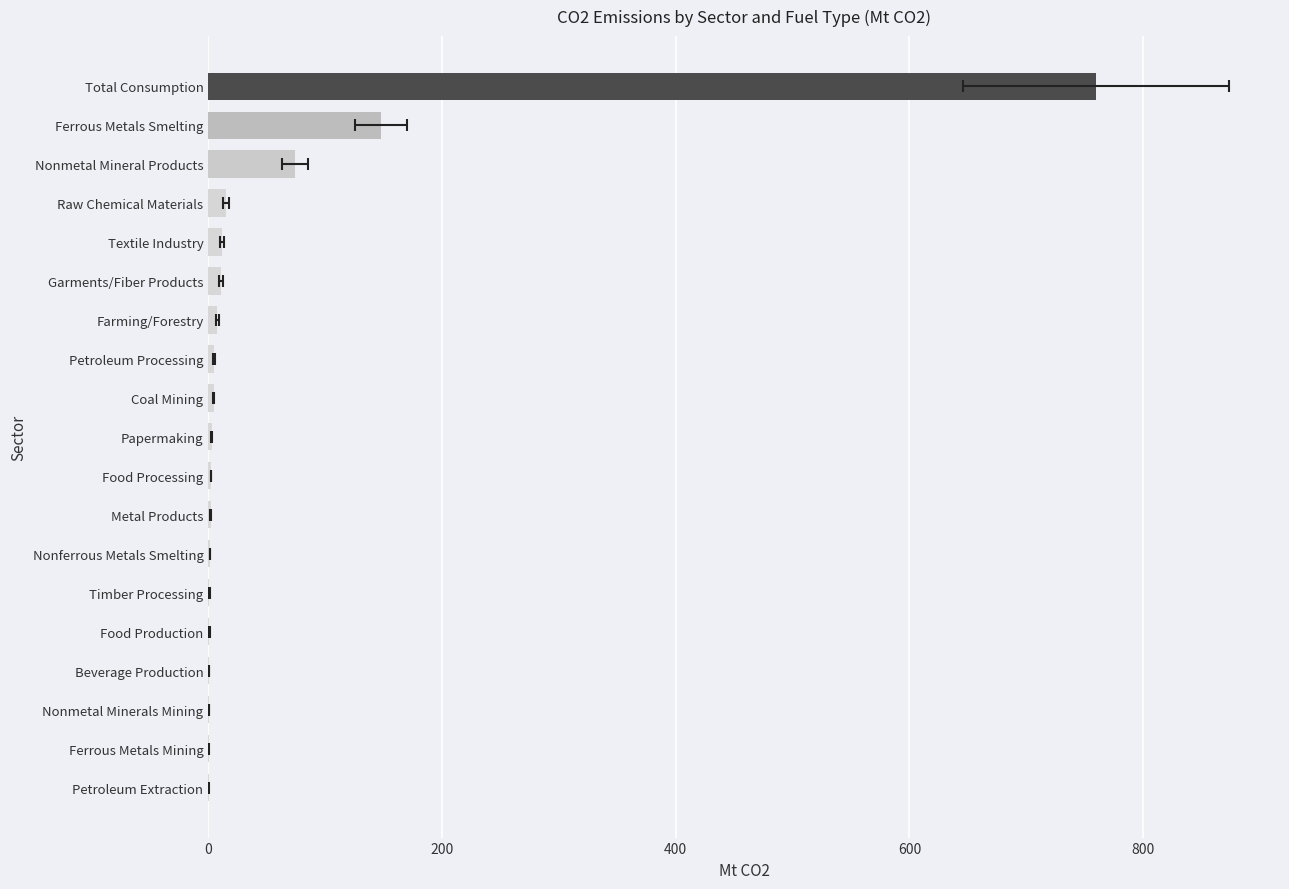

Are the bars horizontal?

Yes